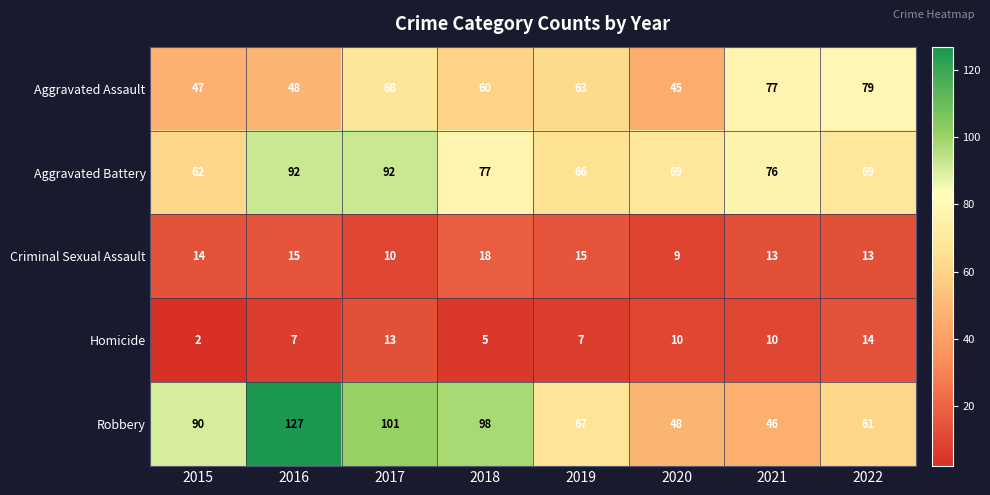

At which label does Aggravated Assault first exceed 63?

2017